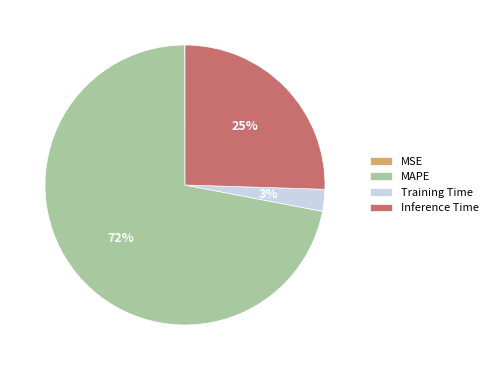

What percentage is the MAPE slice, to the nearest percent?

72%